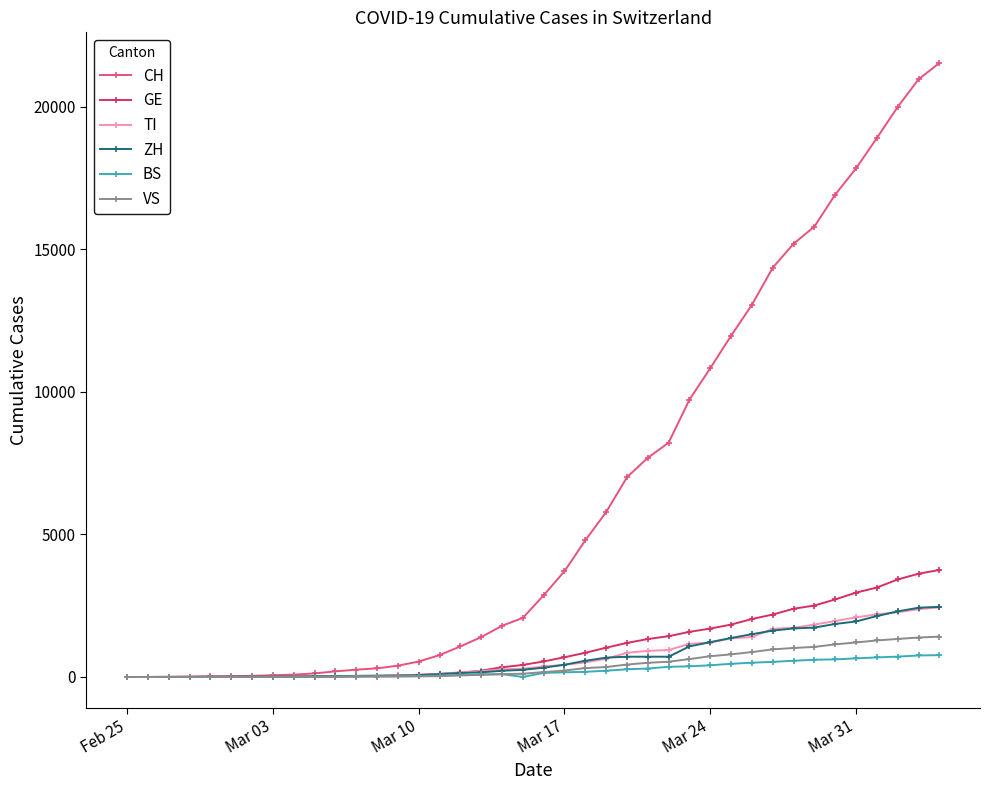

How many values in the GE series are below 544?

20